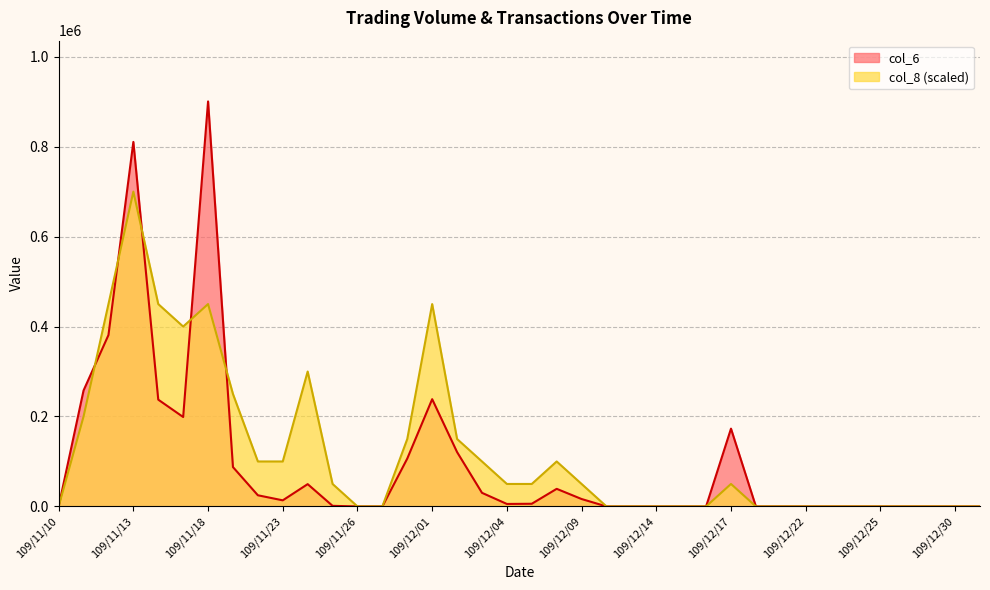

List the labels in order of col_6 value, largest first.

109/11/18, 109/11/13, 109/11/12, 109/11/11, 109/12/01, 109/11/16, 109/11/17, 109/12/17, 109/12/02, 109/11/30, 109/11/19, 109/11/24, 109/12/08, 109/12/03, 109/11/20, 109/12/09, 109/11/23, 109/12/07, 109/12/04, 109/11/25, 109/11/10, 109/11/26, 109/11/27, 109/12/10, 109/12/11, 109/12/14, 109/12/15, 109/12/16, 109/12/18, 109/12/21, 109/12/22, 109/12/23, 109/12/24, 109/12/25, 109/12/28, 109/12/29, 109/12/30, 109/12/31